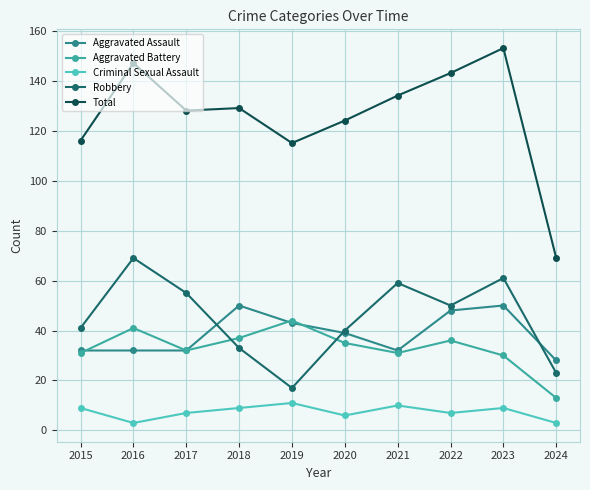

What is the difference between the maximum and second lowest values in the Aggravated Assault series?

18